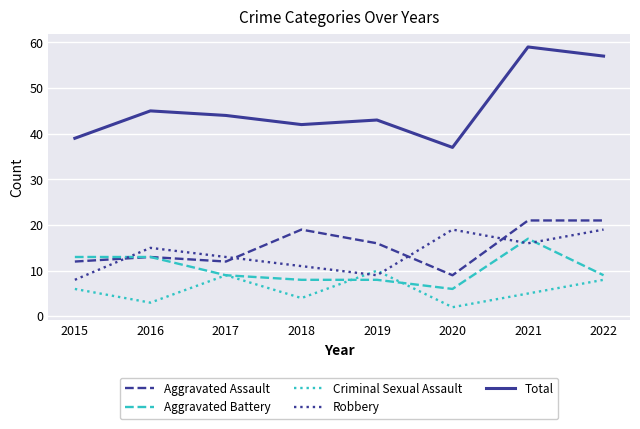

Reading left to right, extract all data points from this chart.

Aggravated Assault: 12	13	12	19	16	9	21	21
Aggravated Battery: 13	13	9	8	8	6	17	9
Criminal Sexual Assault: 6	3	9	4	10	2	5	8
Robbery: 8	15	13	11	9	19	16	19
Total: 39	45	44	42	43	37	59	57